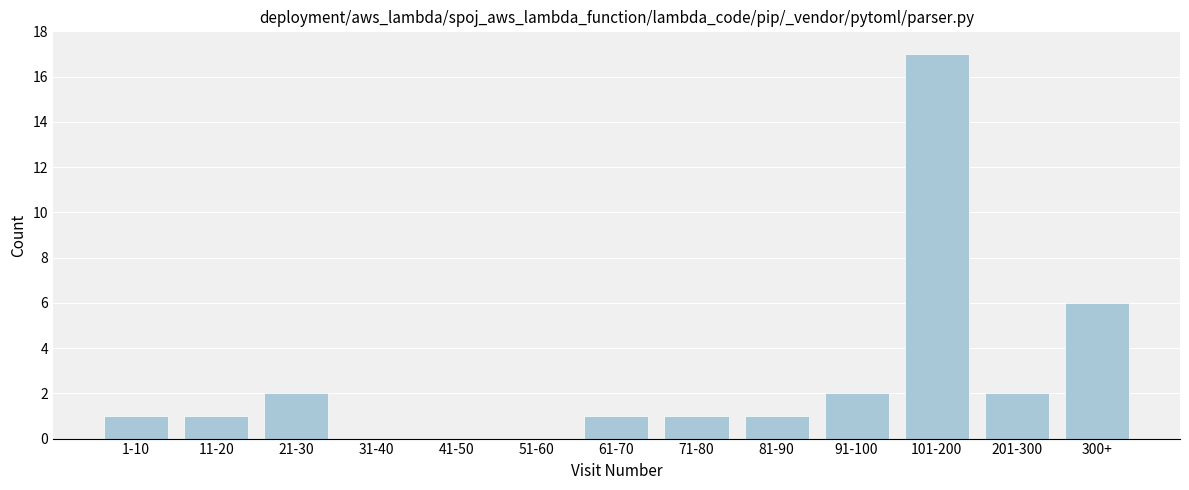

Reading left to right, list all the values displayed in this chart.

1-10=1	11-20=1	21-30=2	31-40=0	41-50=0	51-60=0	61-70=1	71-80=1	81-90=1	91-100=2	101-200=17	201-300=2	300+=6